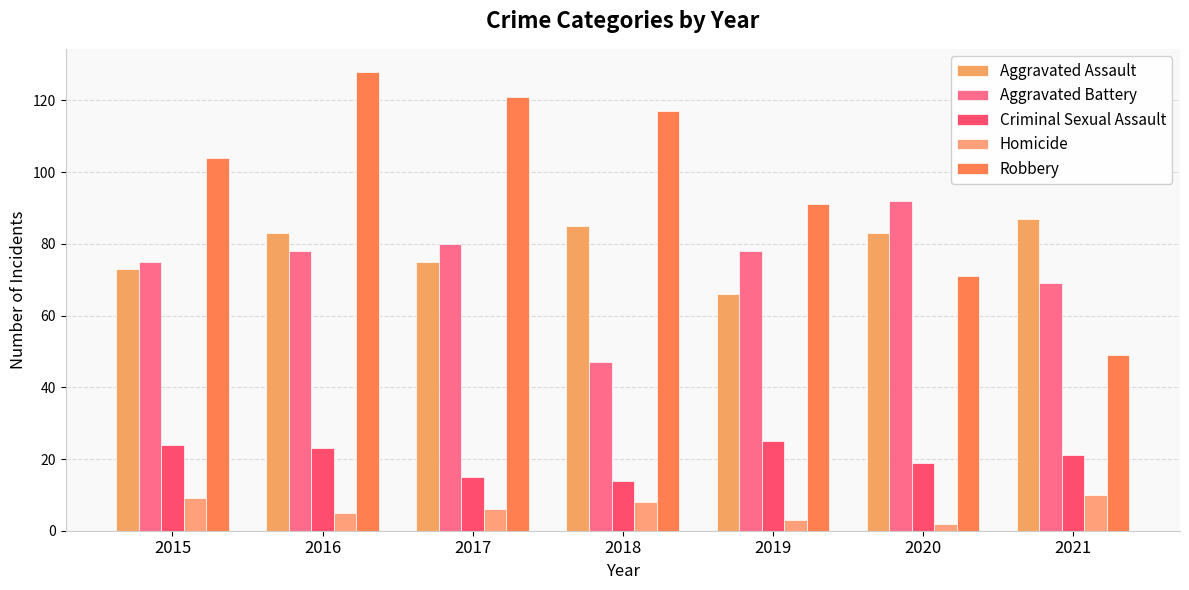

How many values in the Criminal Sexual Assault series are below 21?

3